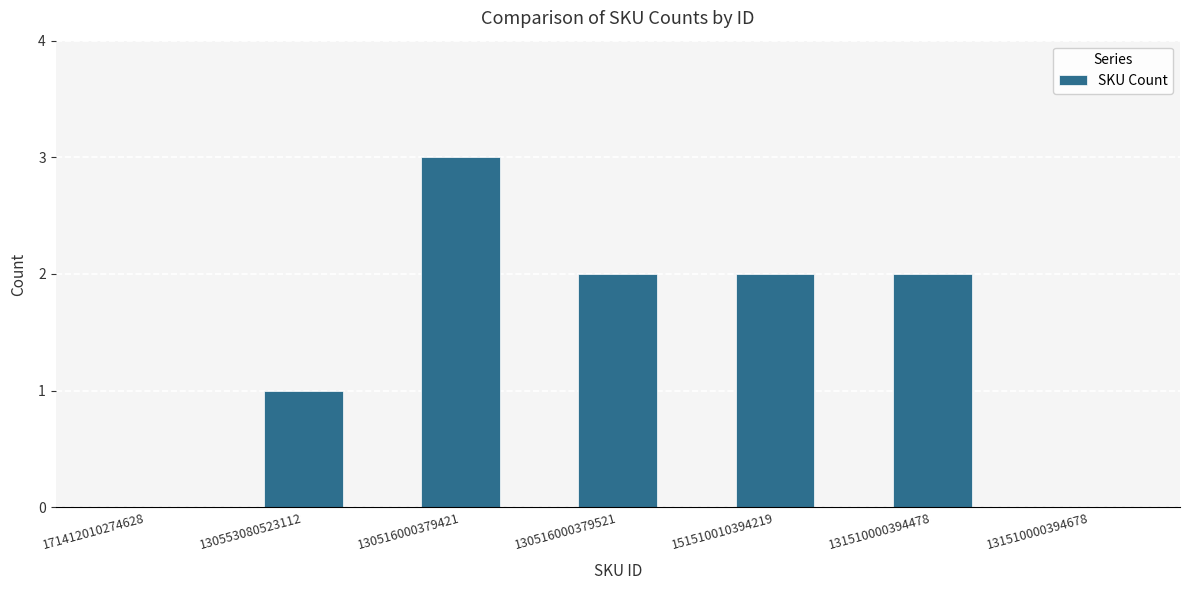

Is it true that the value at 130516000379421 is 5?

False